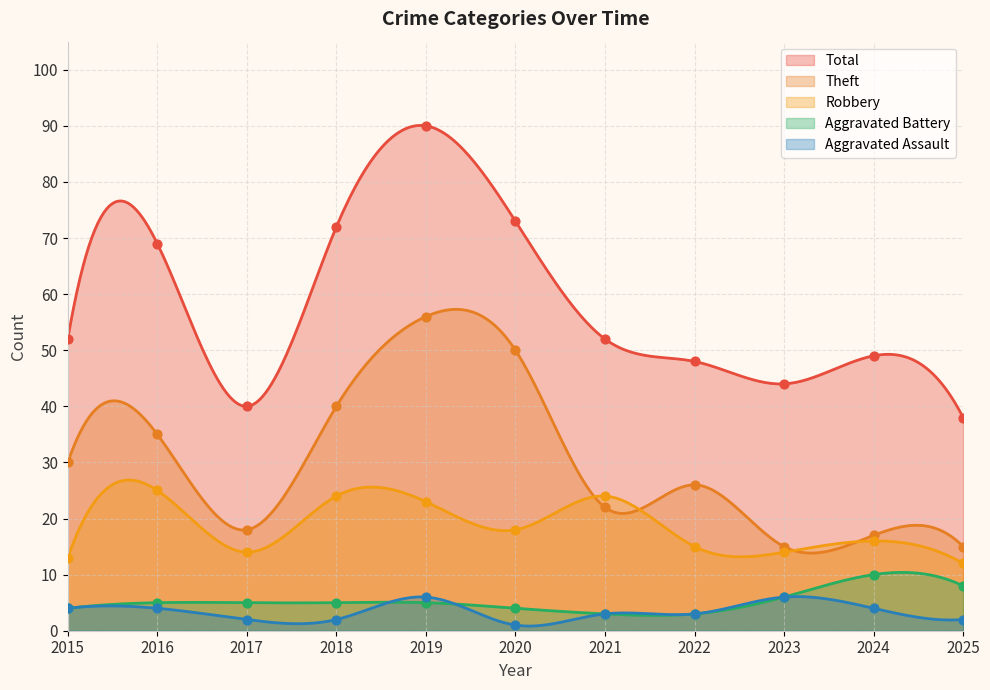

What are all the series names shown in the legend?

Aggravated Assault, Aggravated Battery, Robbery, Theft, Total